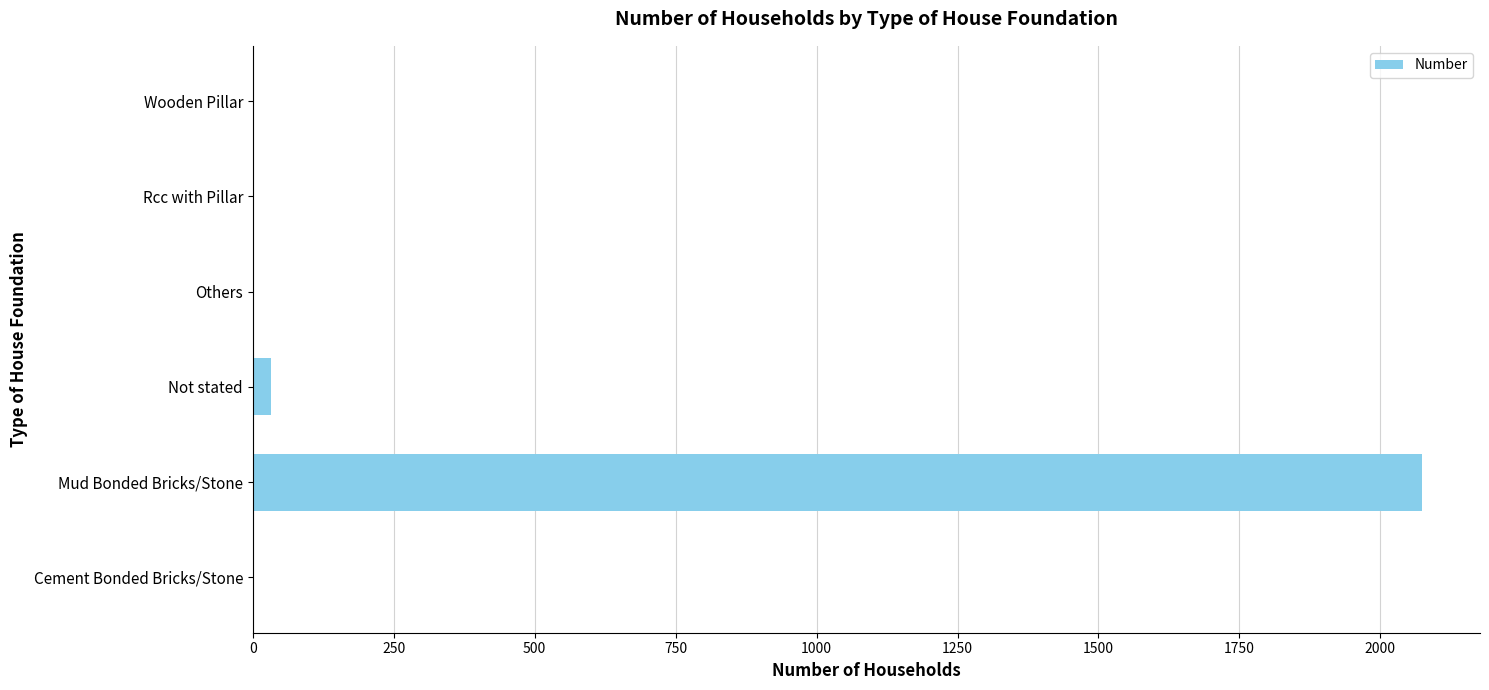

What is the sum of the values at Wooden Pillar and Mud Bonded Bricks/Stone?

2073